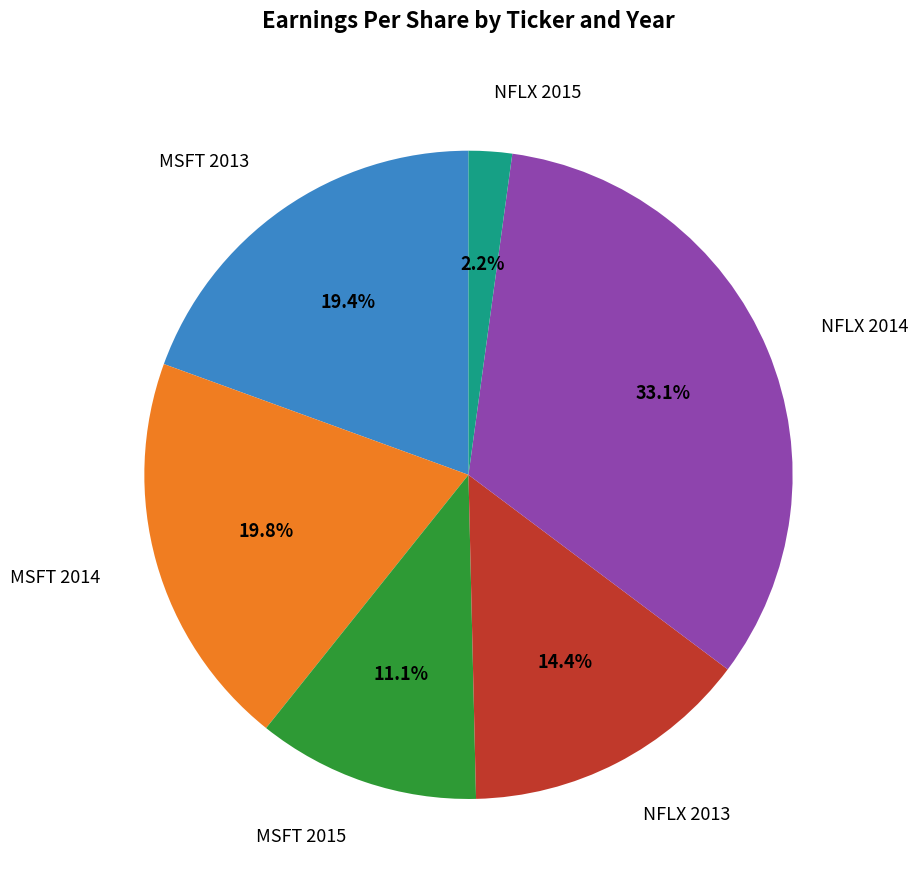

Is there a majority slice in this chart?

No